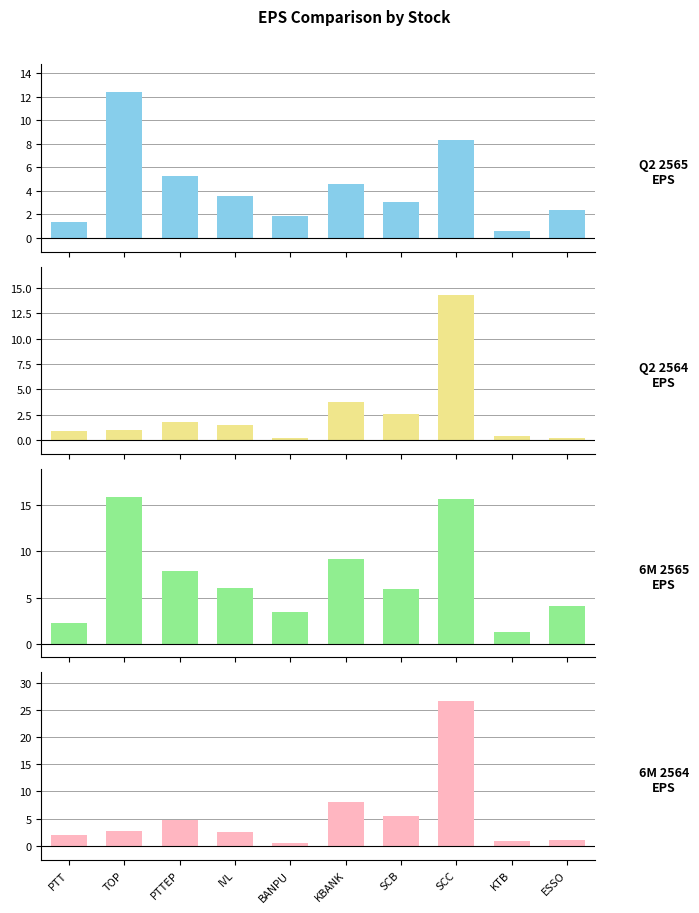

What is the label of the 9th bar from the right?

TOP